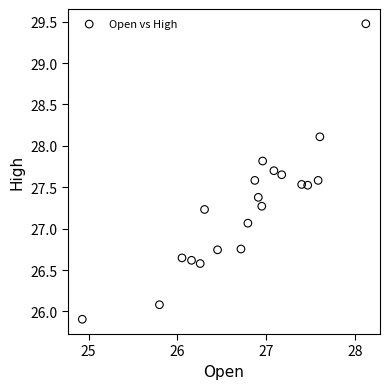

What Y value in the scatter plot is closest to 27?

27.1